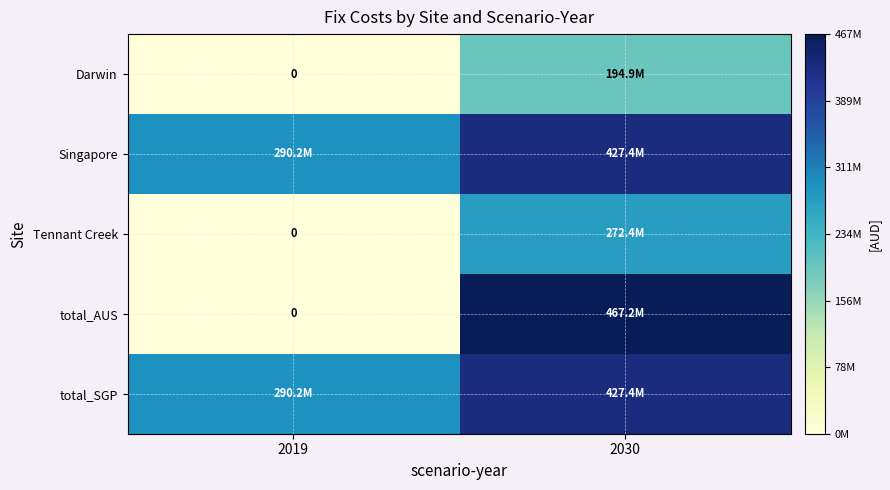

True or false: Darwin has a value of 100706512.9 at 2019.

False